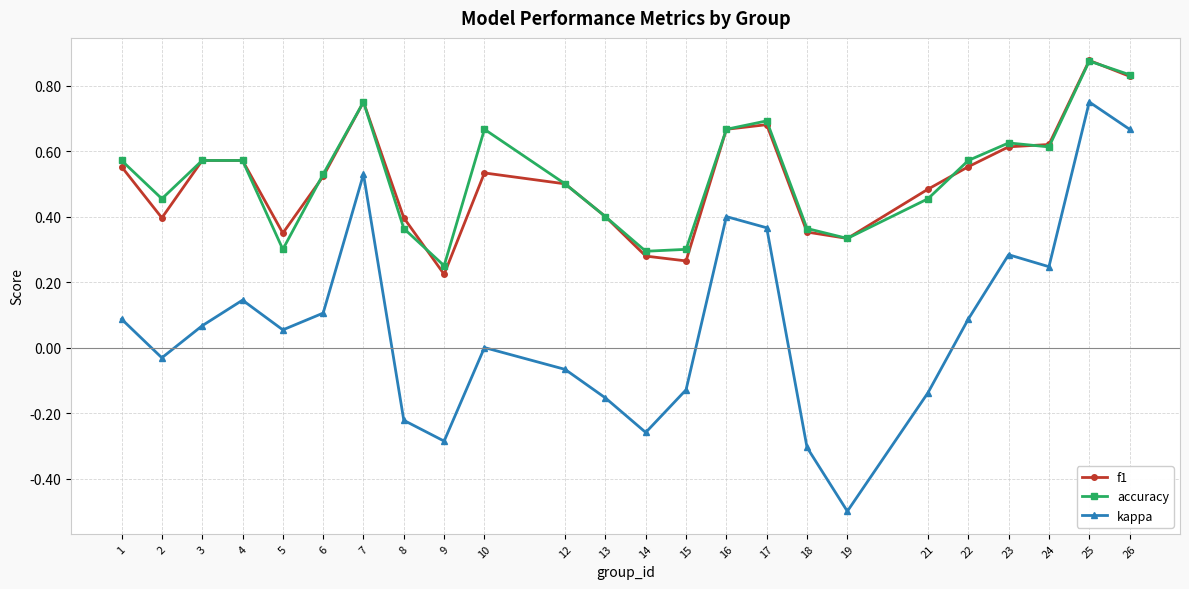

Is it true that f1 equals 0.1 at 14?

False